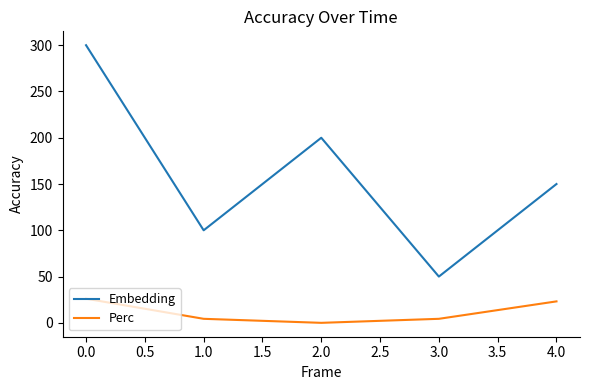

Which series has the largest range (max minus min)?

Embedding